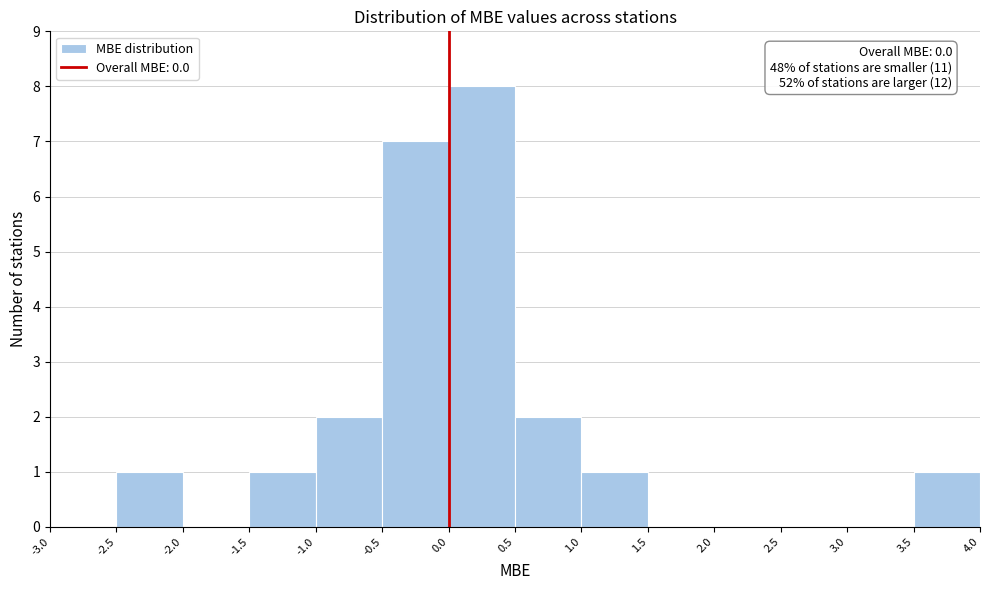

Over which range of the x-axis is the bar tallest?

0.0 to 0.5